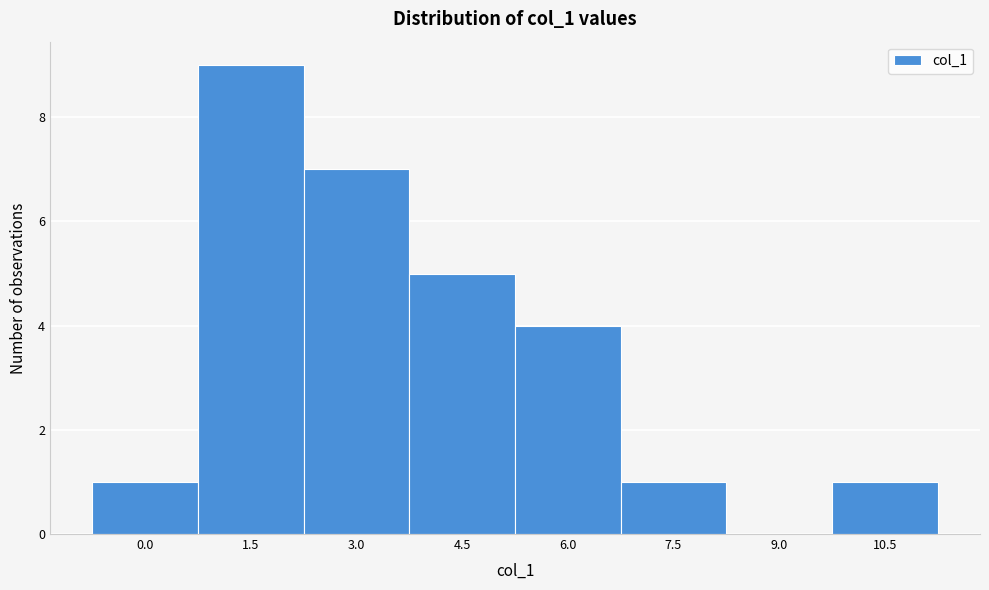

Reading right to left, extract all data points from this chart.

10.5=1	9.0=0	7.5=1	6.0=4	4.5=5	3.0=7	1.5=9	0.0=1